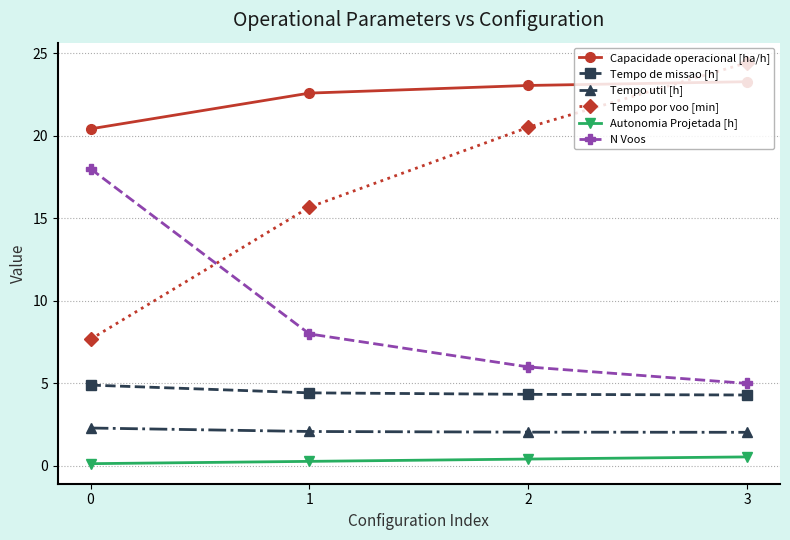

List the series in order of their peak value, lowest first.

Autonomia Projetada [h], Tempo util [h], Tempo de missao [h], N Voos, Capacidade operacional [ha/h], Tempo por voo [min]